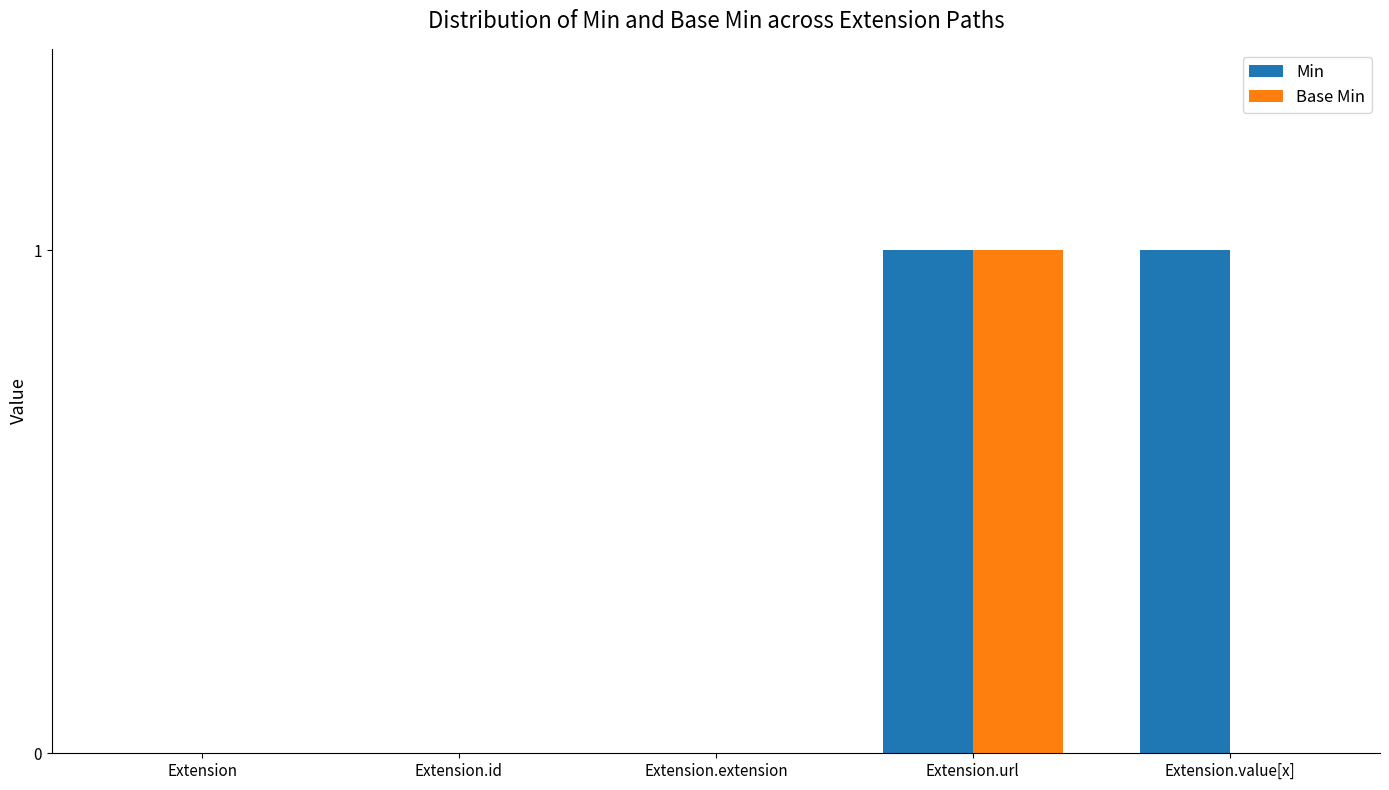

Which category has the highest value in the Base Min series?

Extension.url